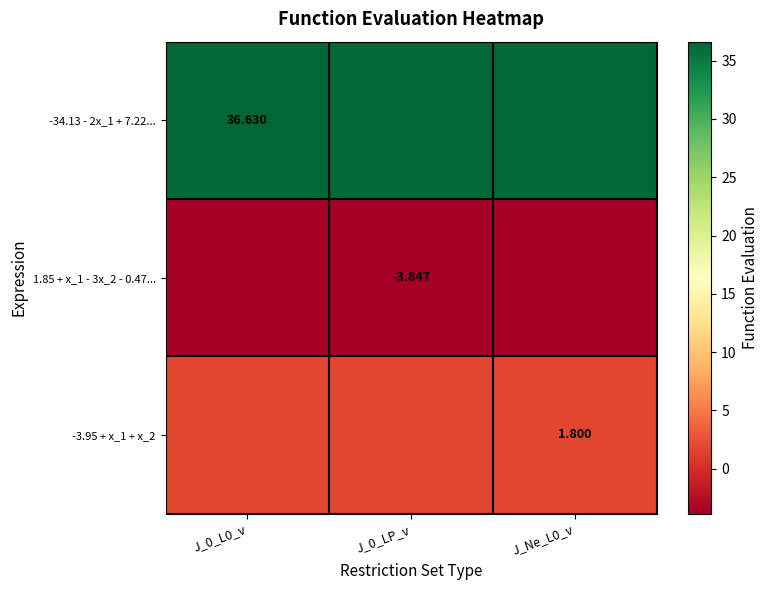

At which category does the chart reach its minimum across all series?

J_0_L0_v